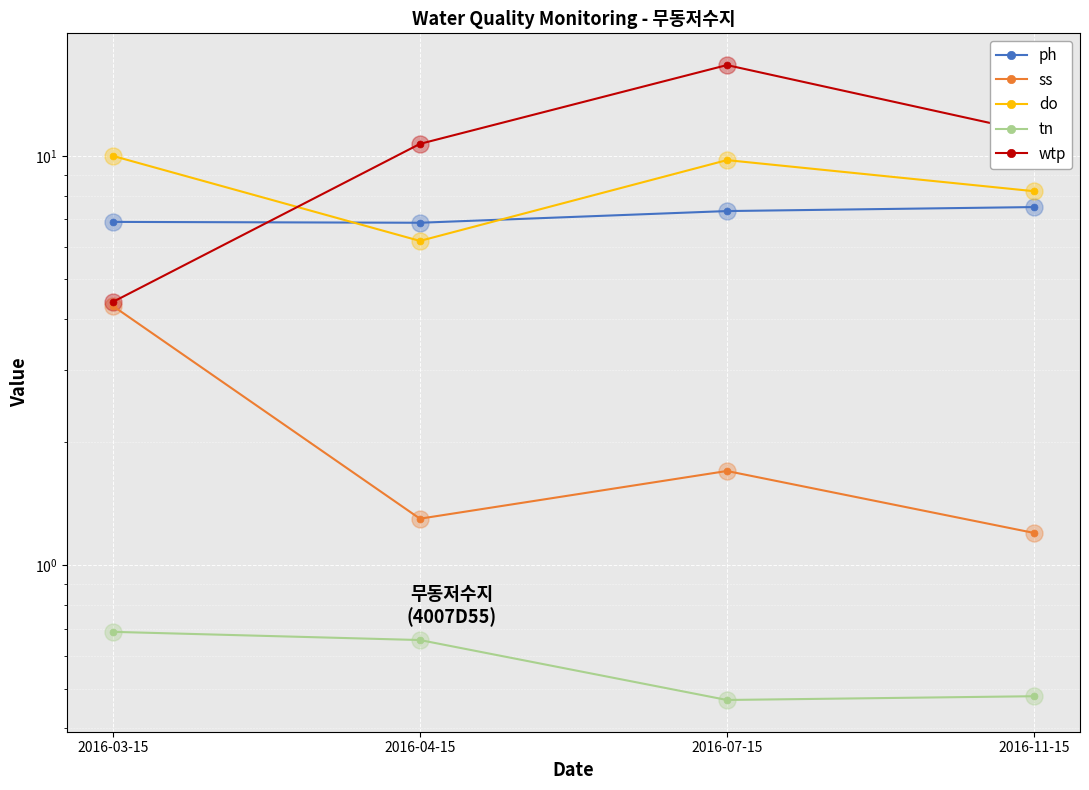

What is the total value across all series at 2016-11-15?

28.8